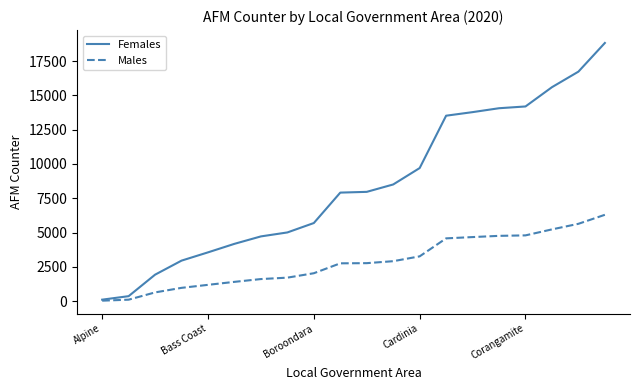

Which series has the largest total across all categories?

Females